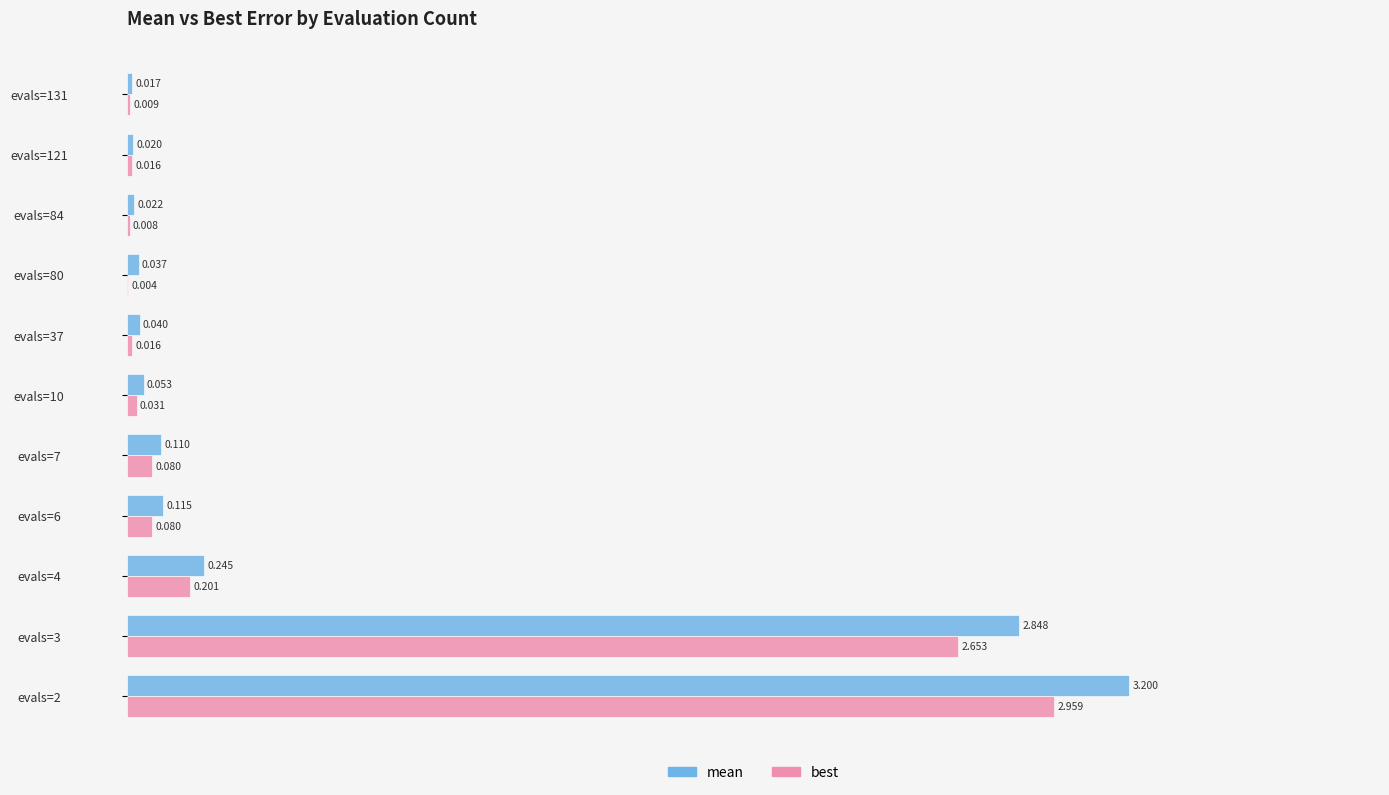

Between evals=4 and evals=6, which series saw the biggest shift?

mean